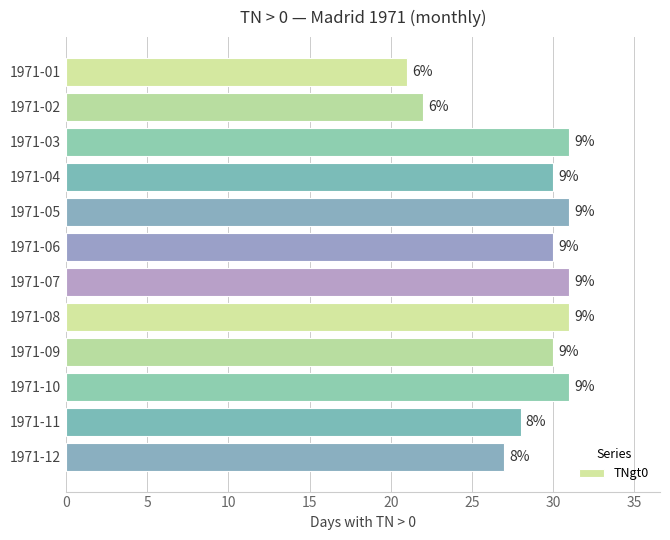

Does the chart contain any negative values?

No